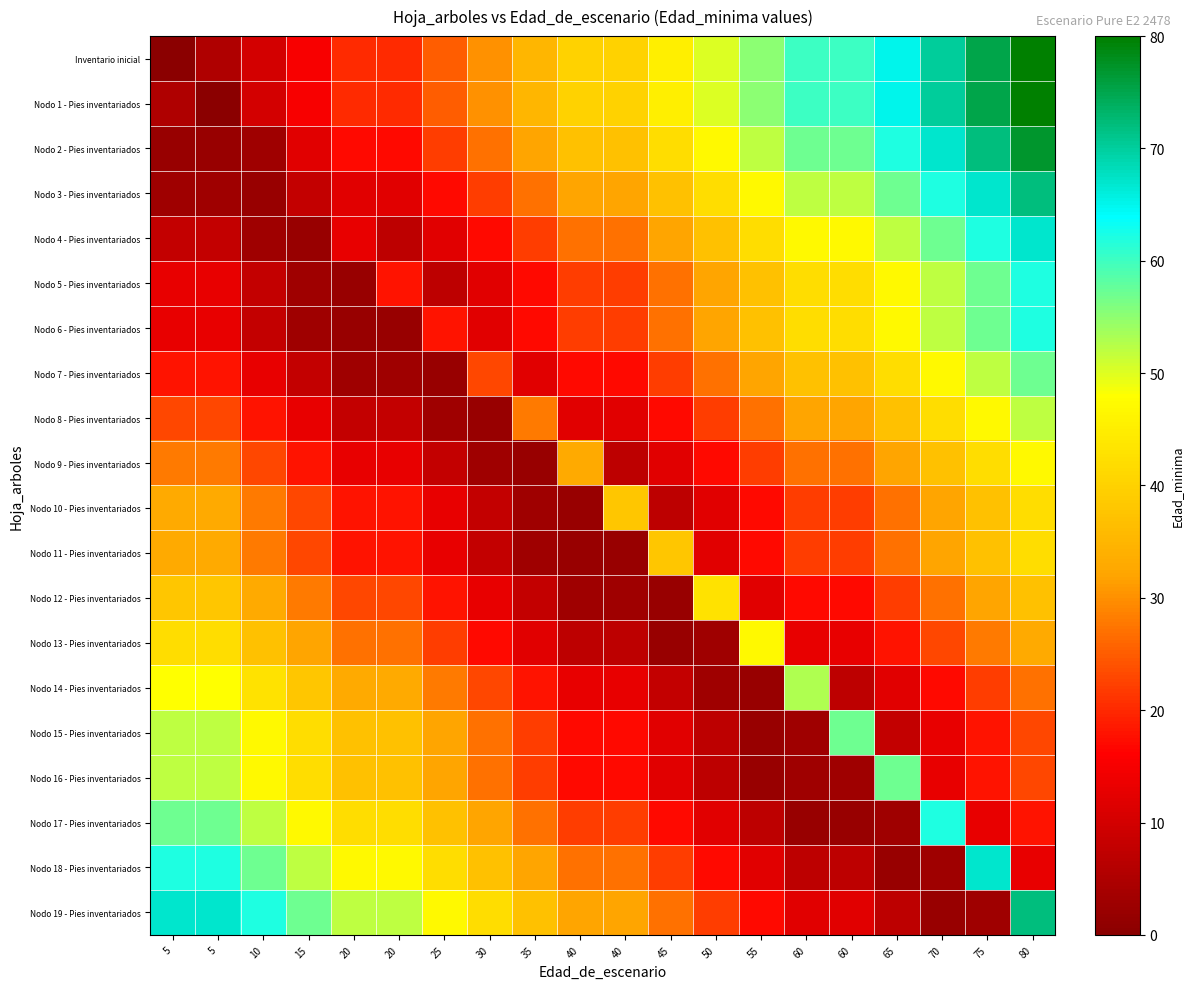

Reading right to left, extract all data points from this chart.

Inventario inicial: 80=80	75=75	70=70	65=65	60=60	60=60	55=55	50=50	45=45	40=40	40=40	35=35	30=30	25=25	20=20	20=20	15=15	10=10	5=5	5=0
Nodo 1 - Pies inventariados: 80=80	75=75	70=70	65=65	60=60	60=60	55=55	50=50	45=45	40=40	40=40	35=35	30=30	25=25	20=20	20=20	15=15	10=10	5=0	5=5
Nodo 2 - Pies inventariados: 80=77	75=72	70=67	65=62	60=57	60=57	55=52	50=47	45=42	40=37	40=37	35=32	30=27	25=22	20=17	20=17	15=12	10=3	5=2	5=2
Nodo 3 - Pies inventariados: 80=72	75=67	70=62	65=57	60=52	60=52	55=47	50=42	45=37	40=32	40=32	35=27	30=22	25=17	20=12	20=12	15=8	10=2	5=3	5=3
Nodo 4 - Pies inventariados: 80=67	75=62	70=57	65=52	60=47	60=47	55=42	50=37	45=32	40=27	40=27	35=22	30=17	25=12	20=7	20=13	15=2	10=3	5=8	5=8
Nodo 5 - Pies inventariados: 80=62	75=57	70=52	65=47	60=42	60=42	55=37	50=32	45=27	40=22	40=22	35=17	30=12	25=7	20=18	20=2	15=3	10=8	5=13	5=13
Nodo 6 - Pies inventariados: 80=62	75=57	70=52	65=47	60=42	60=42	55=37	50=32	45=27	40=22	40=22	35=17	30=12	25=18	20=2	20=2	15=3	10=8	5=13	5=13
Nodo 7 - Pies inventariados: 80=57	75=52	70=47	65=42	60=37	60=37	55=32	50=27	45=22	40=17	40=17	35=12	30=23	25=2	20=3	20=3	15=8	10=13	5=18	5=18
Nodo 8 - Pies inventariados: 80=52	75=47	70=42	65=37	60=32	60=32	55=27	50=22	45=17	40=12	40=12	35=28	30=2	25=3	20=8	20=8	15=13	10=18	5=23	5=23
Nodo 9 - Pies inventariados: 80=47	75=42	70=37	65=32	60=27	60=27	55=22	50=17	45=12	40=7	40=33	35=2	30=3	25=8	20=13	20=13	15=18	10=23	5=28	5=28
Nodo 10 - Pies inventariados: 80=42	75=37	70=32	65=27	60=22	60=22	55=17	50=12	45=7	40=38	40=2	35=3	30=8	25=13	20=18	20=18	15=23	10=28	5=33	5=33
Nodo 11 - Pies inventariados: 80=42	75=37	70=32	65=27	60=22	60=22	55=17	50=12	45=38	40=2	40=2	35=3	30=8	25=13	20=18	20=18	15=23	10=28	5=33	5=33
Nodo 12 - Pies inventariados: 80=37	75=32	70=27	65=22	60=17	60=17	55=12	50=43	45=2	40=3	40=3	35=8	30=13	25=18	20=23	20=23	15=28	10=33	5=38	5=38
Nodo 13 - Pies inventariados: 80=33	75=28	70=23	65=18	60=13	60=13	55=47	50=3	45=2	40=7	40=7	35=12	30=17	25=22	20=27	20=27	15=32	10=37	5=42	5=42
Nodo 14 - Pies inventariados: 80=27	75=22	70=17	65=12	60=7	60=53	55=2	50=3	45=8	40=13	40=13	35=18	30=23	25=28	20=33	20=33	15=38	10=43	5=48	5=48
Nodo 15 - Pies inventariados: 80=23	75=18	70=13	65=8	60=57	60=3	55=2	50=7	45=12	40=17	40=17	35=22	30=27	25=32	20=37	20=37	15=42	10=47	5=52	5=52
Nodo 16 - Pies inventariados: 80=23	75=18	70=13	65=57	60=3	60=3	55=2	50=7	45=12	40=17	40=17	35=22	30=27	25=32	20=37	20=37	15=42	10=47	5=52	5=52
Nodo 17 - Pies inventariados: 80=18	75=13	70=62	65=3	60=2	60=2	55=7	50=12	45=17	40=22	40=22	35=27	30=32	25=37	20=42	20=42	15=47	10=52	5=57	5=57
Nodo 18 - Pies inventariados: 80=13	75=67	70=3	65=2	60=7	60=7	55=12	50=17	45=22	40=27	40=27	35=32	30=37	25=42	20=47	20=47	15=52	10=57	5=62	5=62
Nodo 19 - Pies inventariados: 80=72	75=3	70=2	65=7	60=12	60=12	55=17	50=22	45=27	40=32	40=32	35=37	30=42	25=47	20=52	20=52	15=57	10=62	5=67	5=67